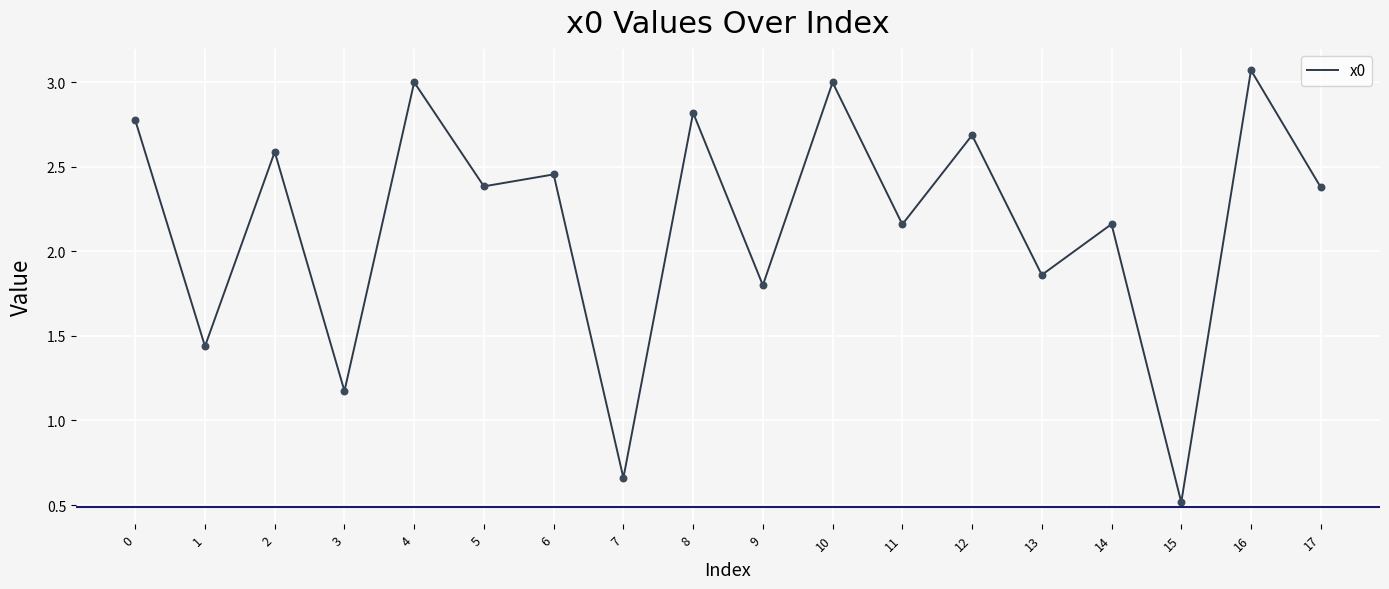

Which has a higher value, 9 or 11?

11